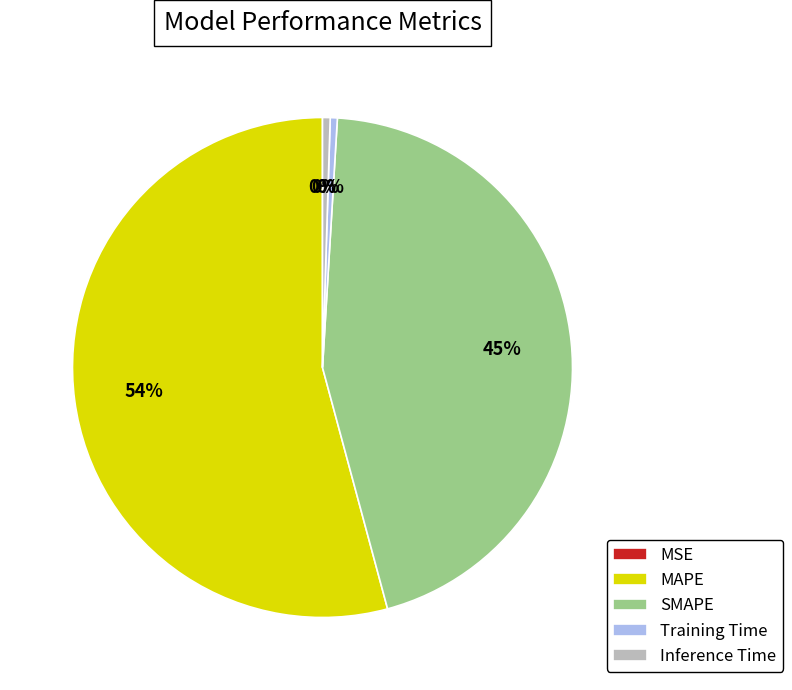

Do Inference Time and MAPE together represent more than half of the pie?

Yes